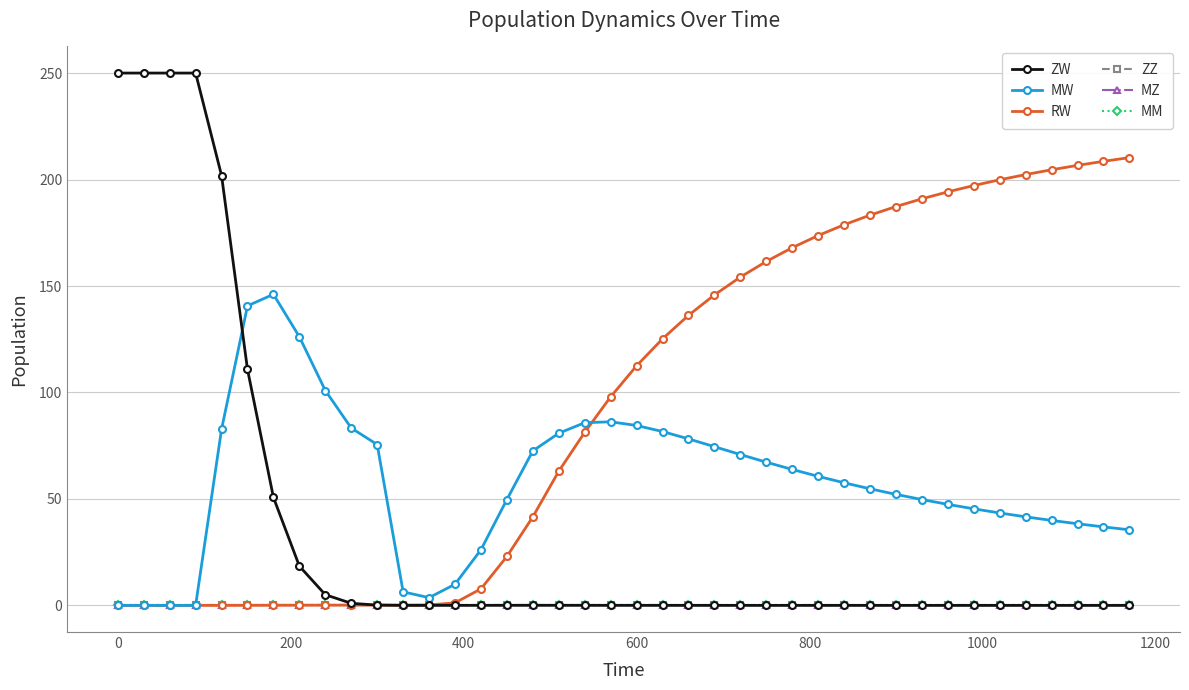

Is this an area chart (filled region under the line)?

No